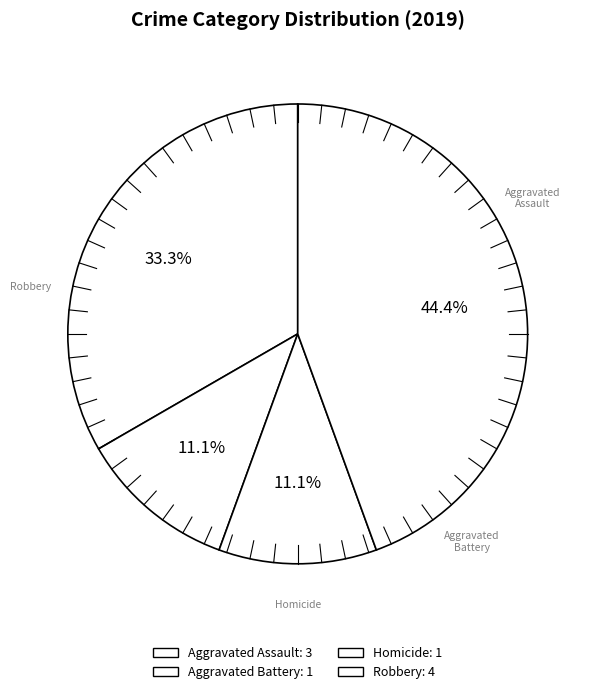

How many slices are in this pie chart?

4